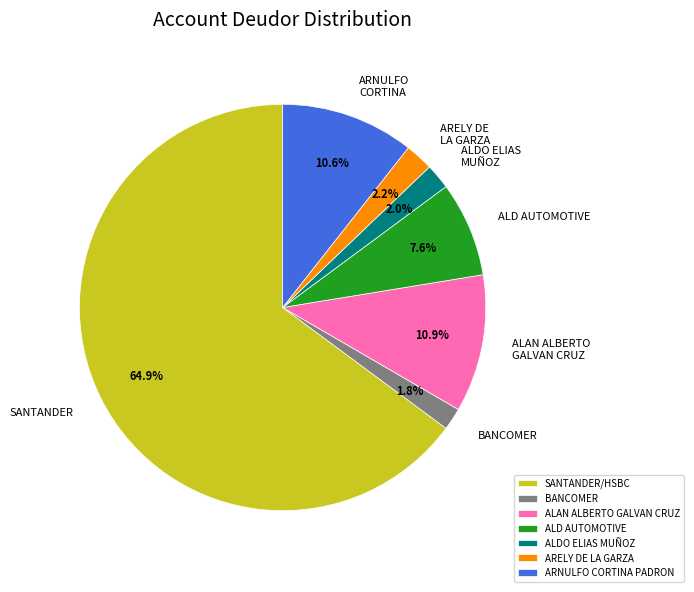

What percentage is NOT represented by BANCOMER?

98.2%